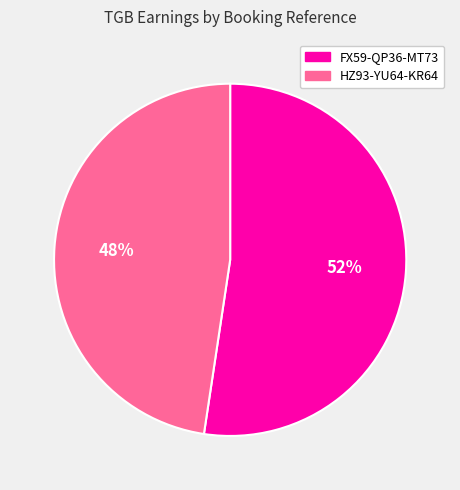

The HZ93-YU64-KR64 slice represents 48% of the pie. True or false?

True